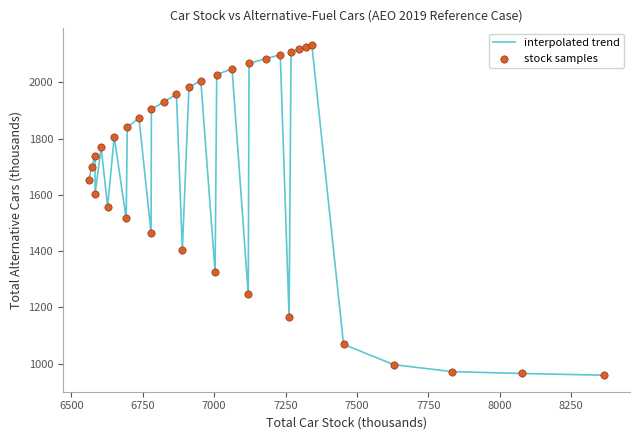

What is the difference between the maximum and minimum values?

1174.6